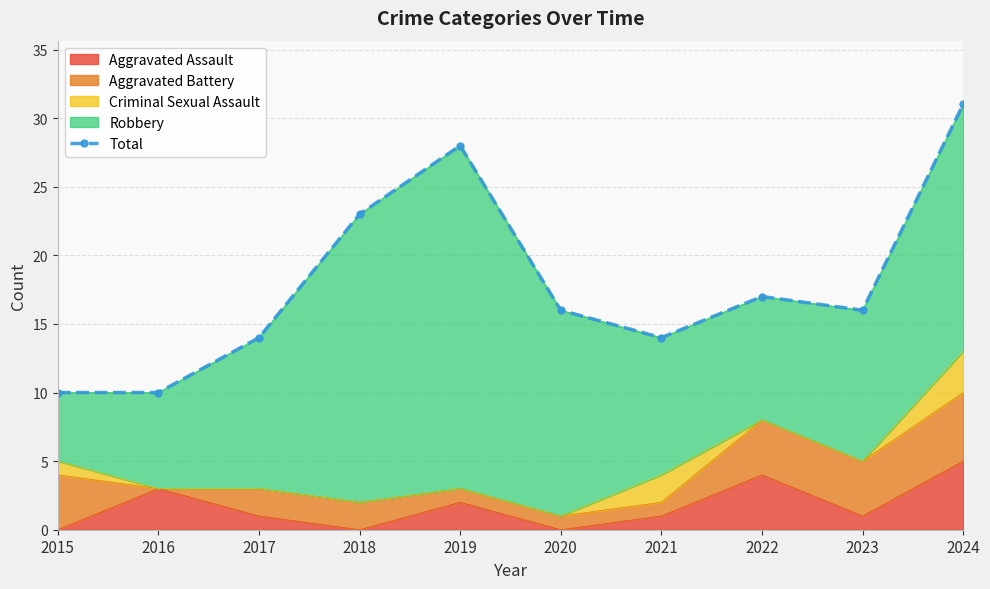

What is the highest value of the Aggravated Assault series?

5